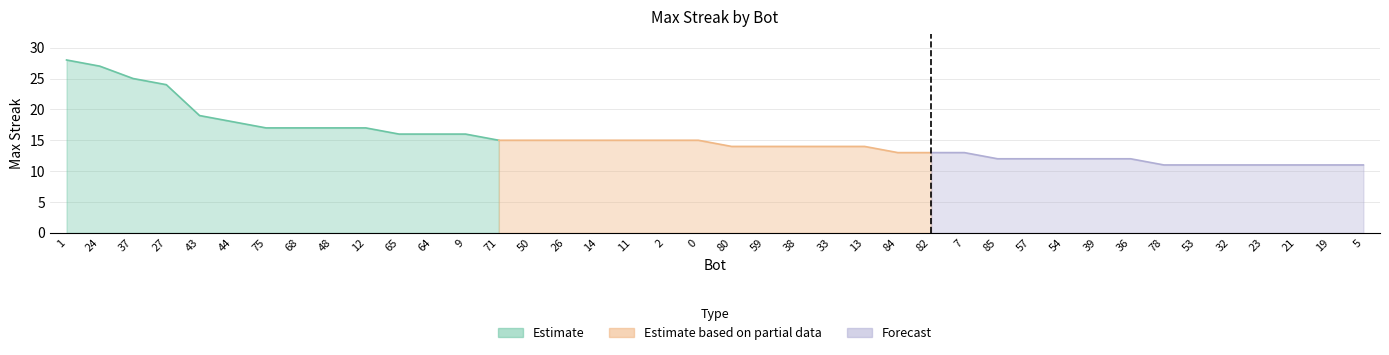

List the labels in order of value, smallest first.

78, 53, 32, 23, 21, 19, 5, 85, 57, 54, 39, 36, 84, 82, 7, 80, 59, 38, 33, 13, 71, 50, 26, 14, 11, 2, 0, 65, 64, 9, 75, 68, 48, 12, 44, 43, 27, 37, 24, 1